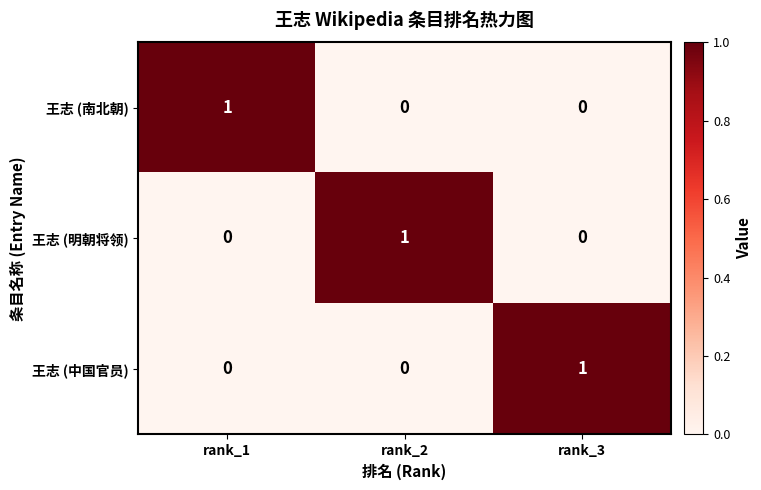

Count the 王志 (南北朝) values in the range 0 to 1.

3